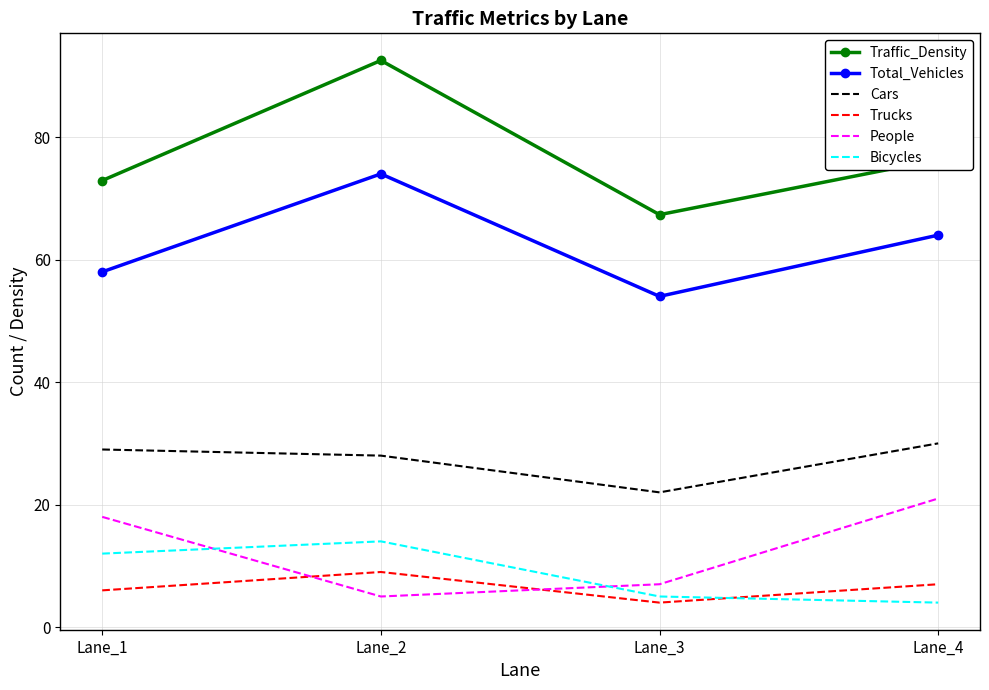

At Lane_2, list the series in order from largest to smallest.

Traffic_Density, Total_Vehicles, Cars, Bicycles, Trucks, People